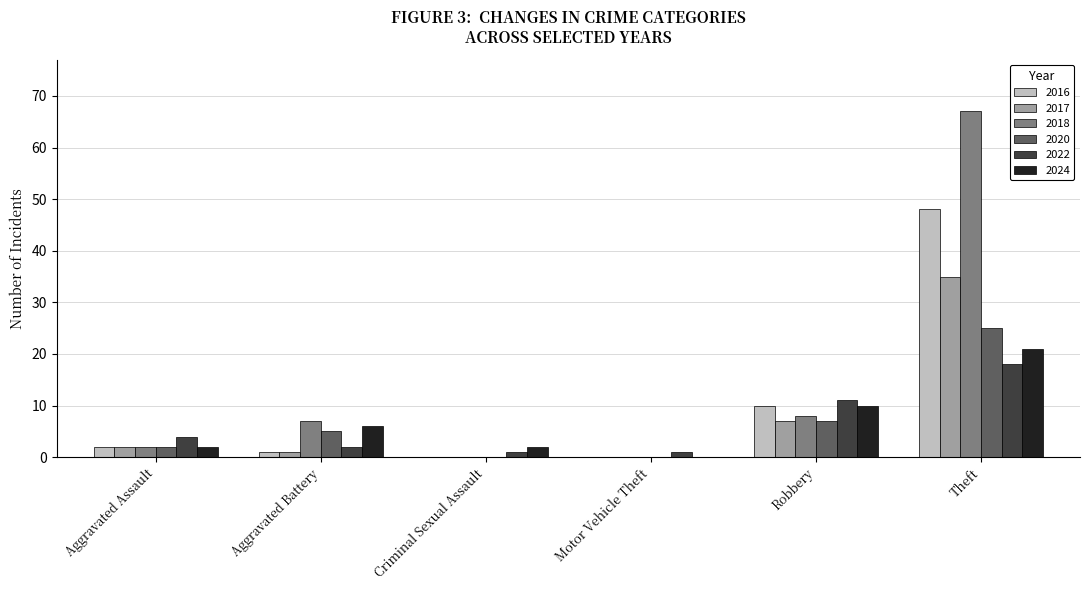

Which series has the largest total across all categories?

2018